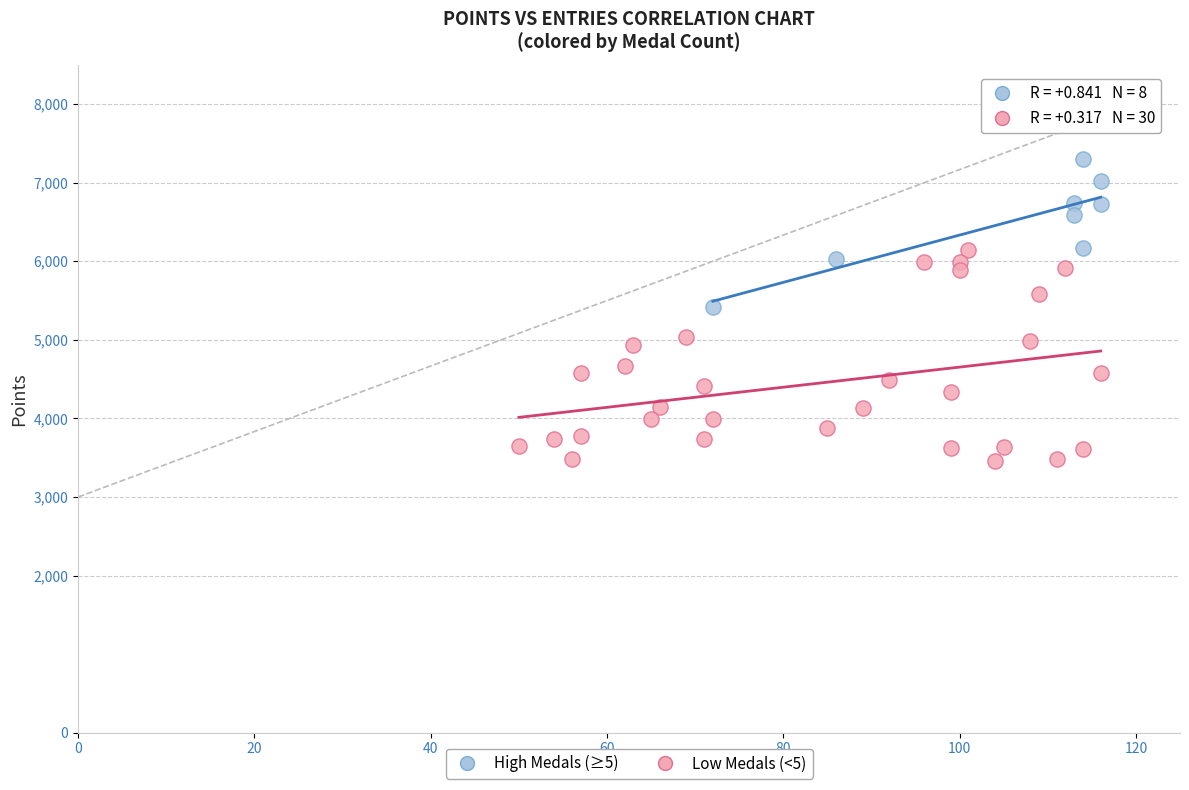

Which series has the largest Y range (max minus min)?

Low Medals (<5)